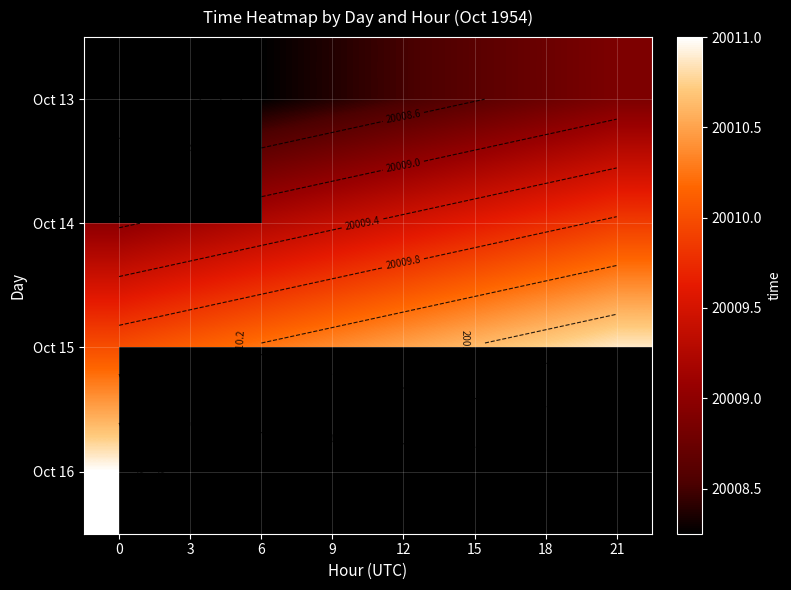

Between 0 and 21, which is larger?

21